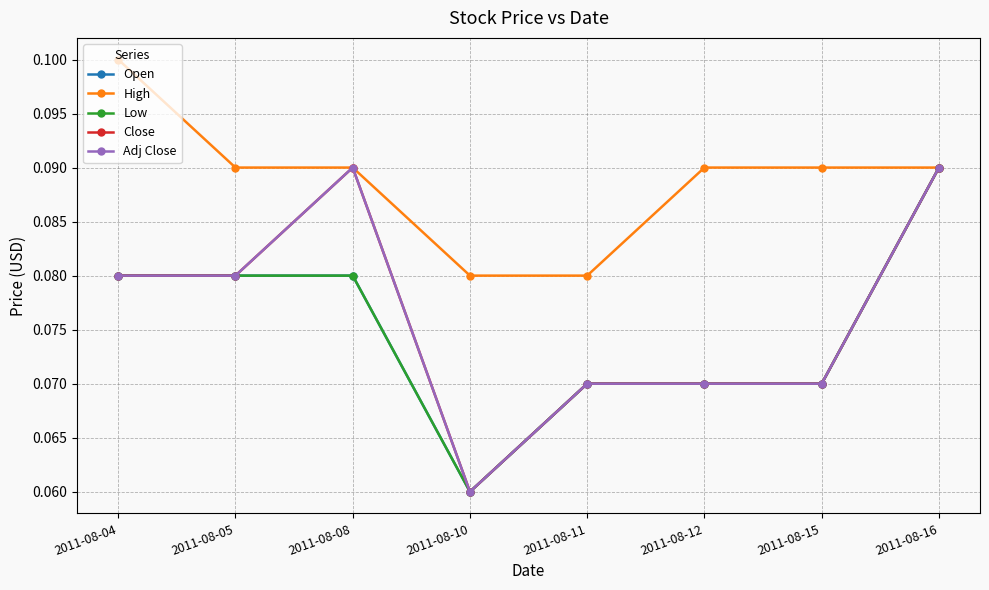

True or false: Close and Low cross at least once.

False